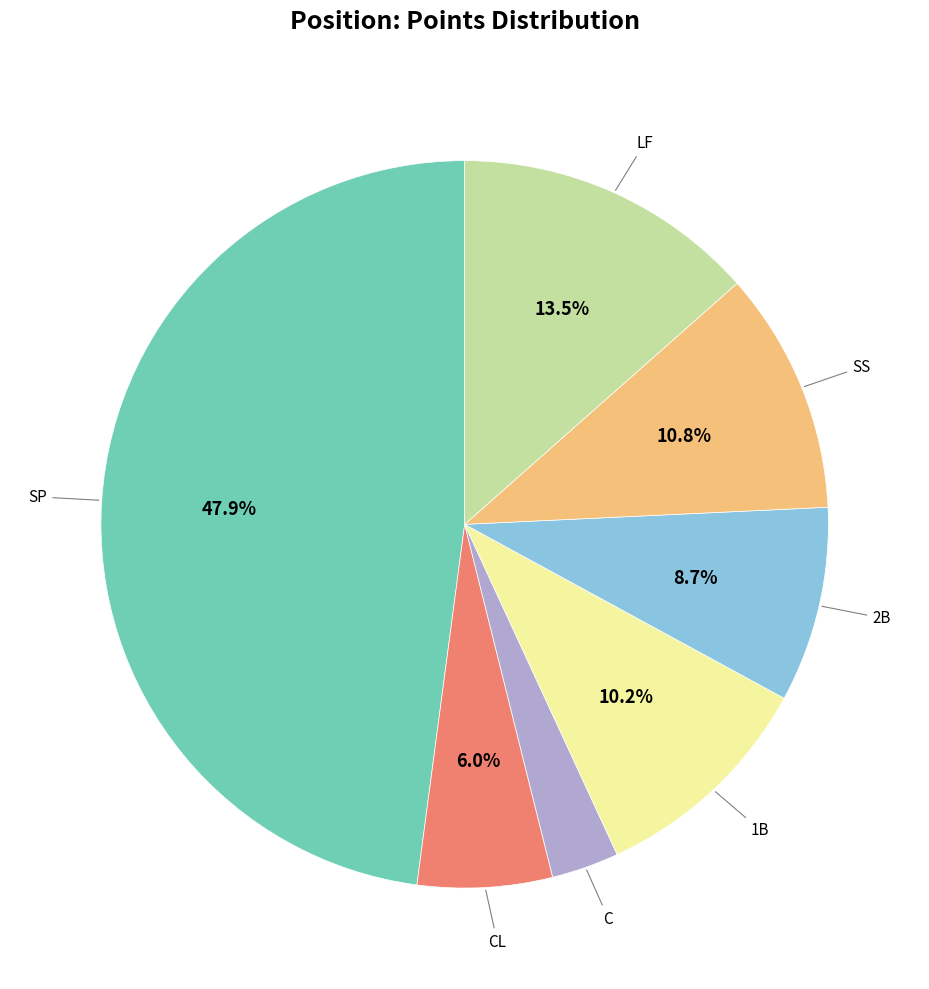

Is there a majority slice in this chart?

No